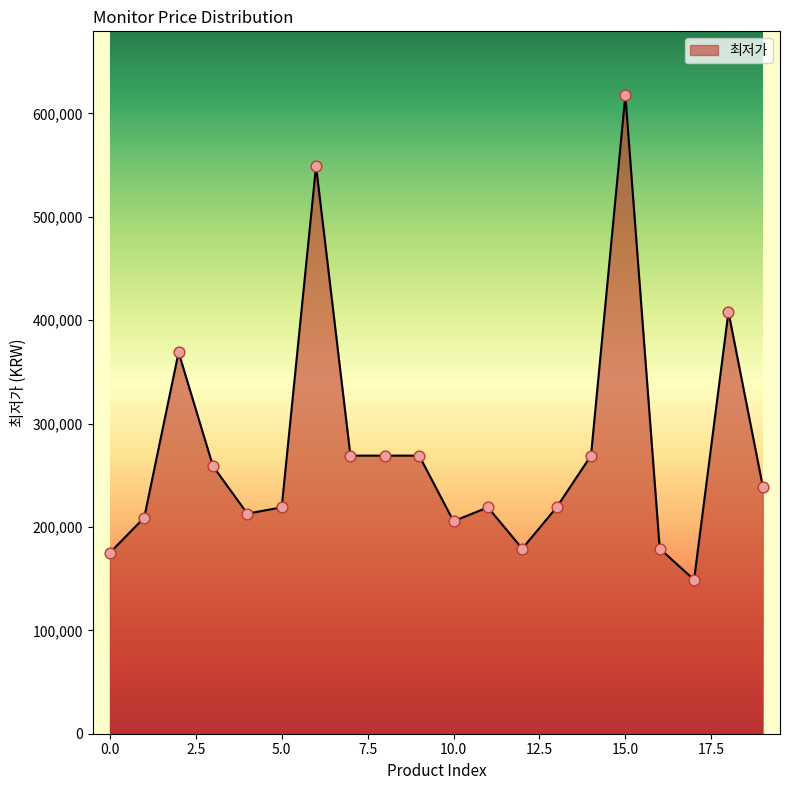

What is the greatest value displayed?

617660